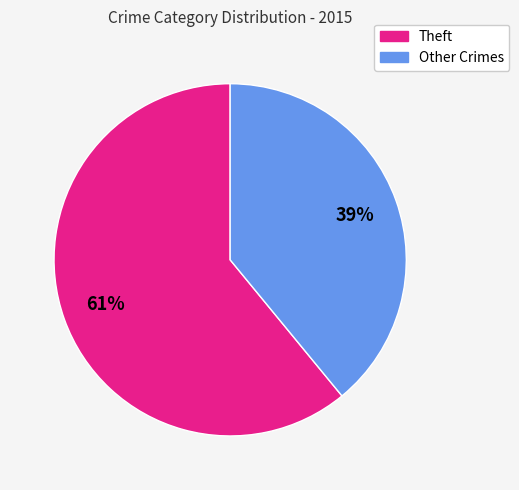

To the nearest percent, what is the average slice percentage?

50%